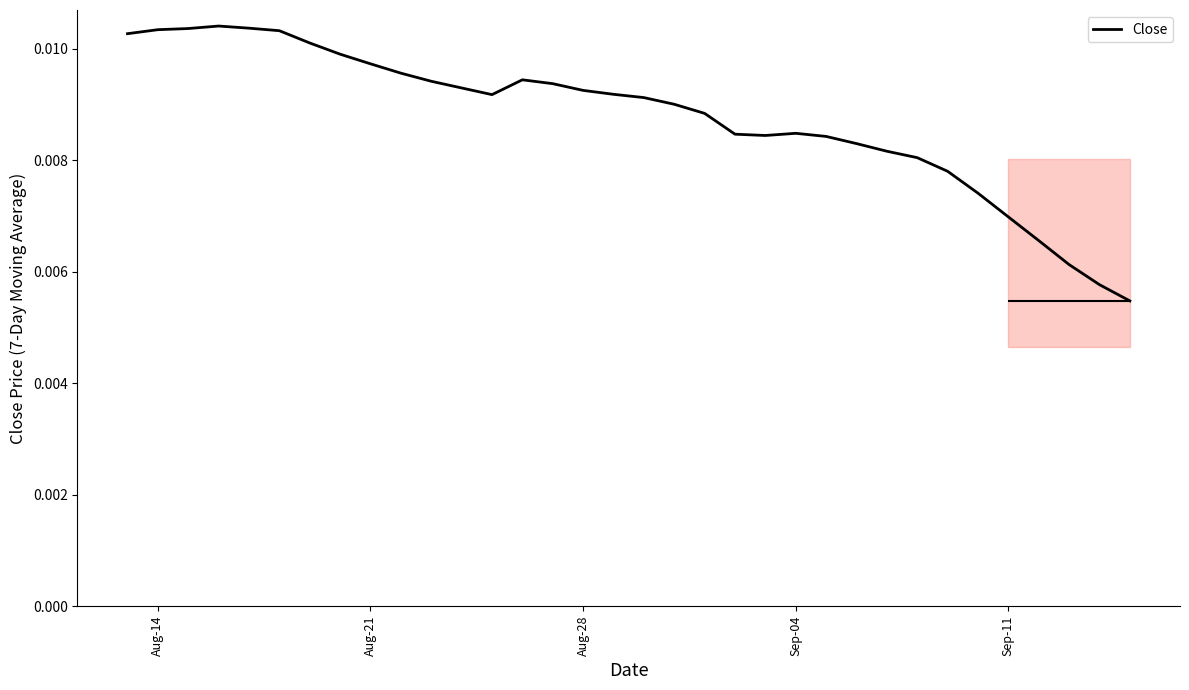

How many lines are shown in the chart?

1